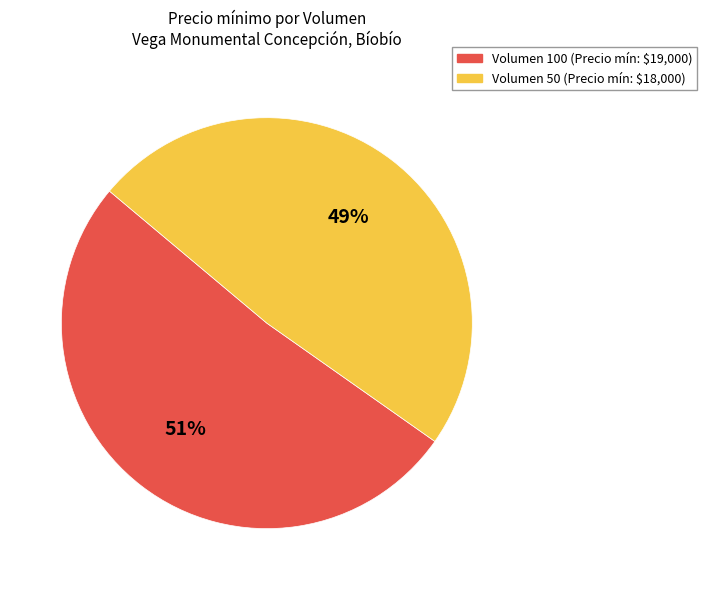

Rank the categories by value from highest to lowest.

Volumen 100, Volumen 50